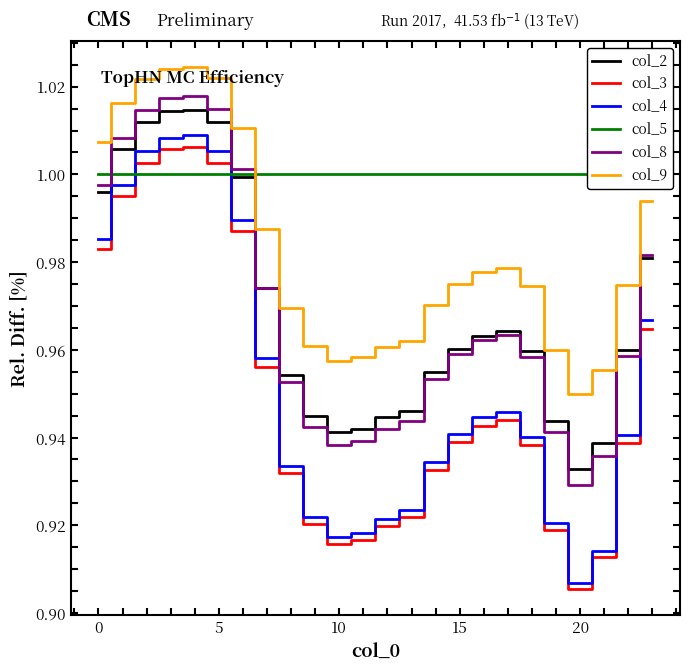

Between 13 and 19, which is larger?

13